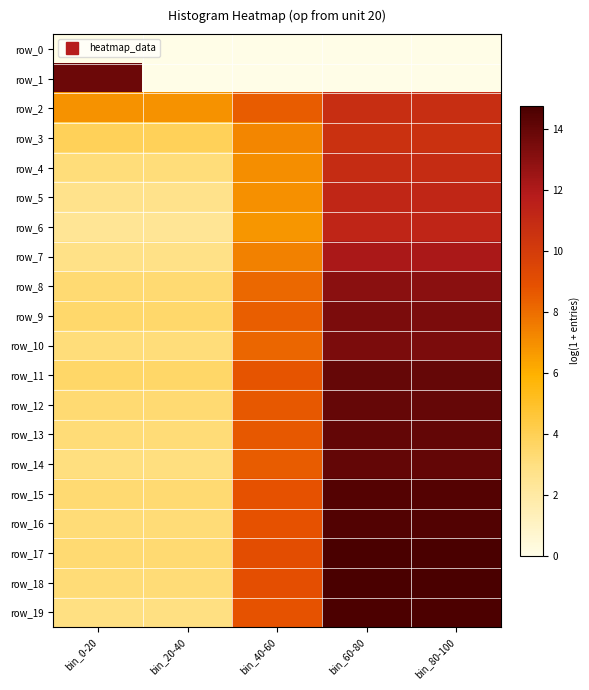

Reading right to left, list all the values displayed in this chart.

row_0: 0.0	0.0	0.0	0.0	0.0
row_1: 0.0	0.0	0.0	0.0	13.8
row_2: 10.8	10.8	8.5	6.9	6.9
row_3: 10.6	10.6	7.2	3.9	3.9
row_4: 10.9	10.9	7.0	3.1	3.1
row_5: 11.2	11.2	6.9	2.7	2.7
row_6: 11.3	11.3	6.8	2.4	2.4
row_7: 12.1	12.1	7.4	2.8	2.8
row_8: 13.0	13.0	8.2	3.3	3.3
row_9: 13.4	13.4	8.4	3.5	3.5
row_10: 13.4	13.4	8.2	3.1	3.1
row_11: 14.0	14.0	8.8	3.5	3.5
row_12: 14.0	14.0	8.6	3.3	3.3
row_13: 14.1	14.1	8.6	3.2	3.2
row_14: 14.0	14.0	8.5	3.0	3.0
row_15: 14.5	14.5	8.9	3.3	3.3
row_16: 14.5	14.5	8.8	3.2	3.2
row_17: 14.8	14.8	9.0	3.3	3.3
row_18: 14.8	14.8	9.0	3.2	3.2
row_19: 14.7	14.7	8.8	3.0	3.0